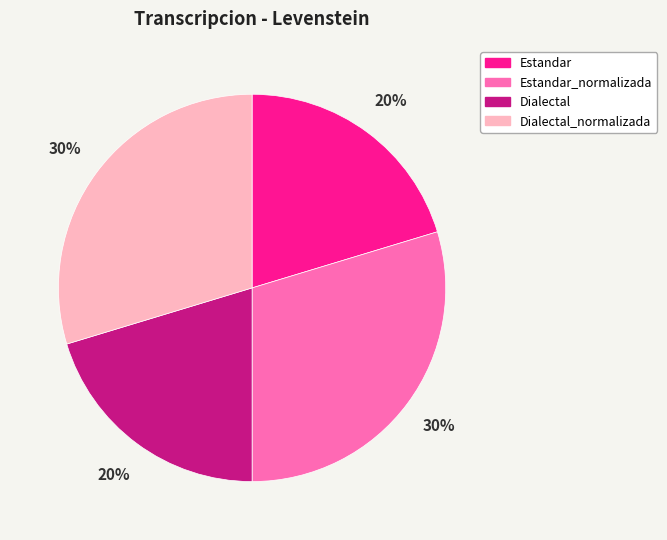

Is there a majority slice in this chart?

No